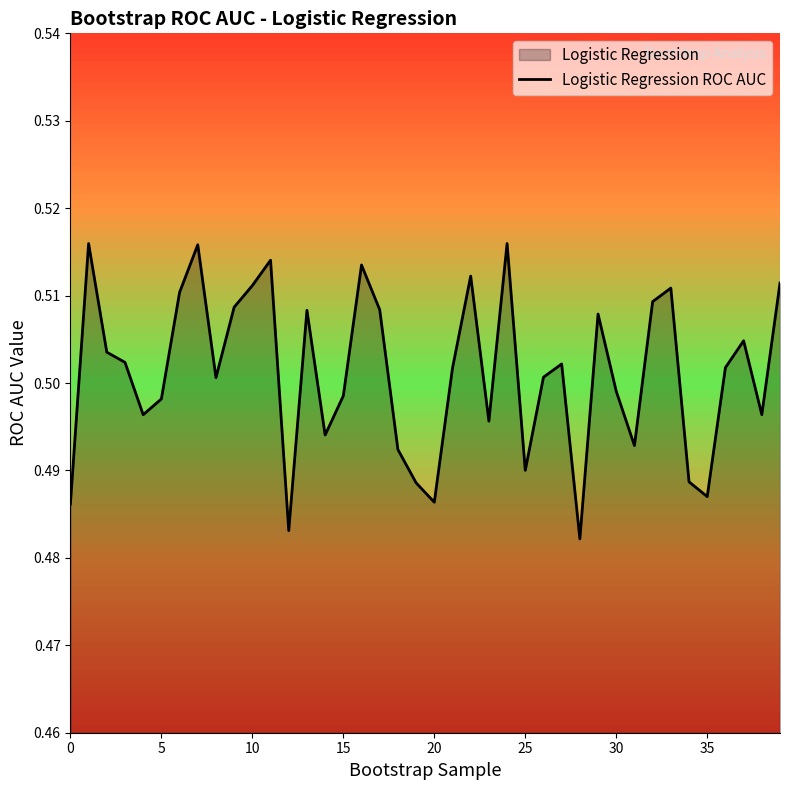

Which has a higher value, 10 or 0?

10